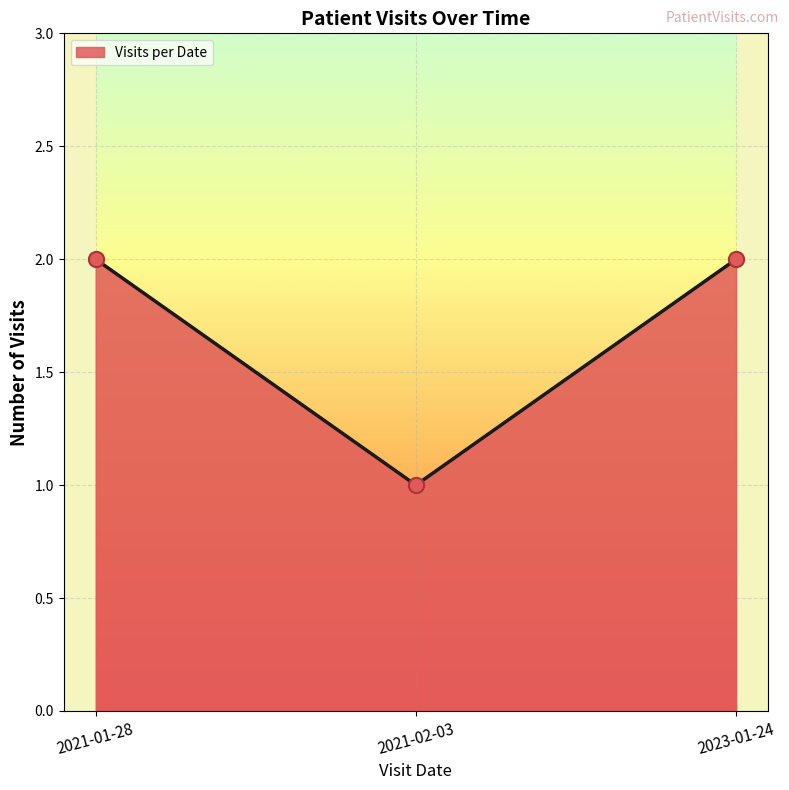

What is the change in value from 2021-02-03 to 2023-01-24?

+1